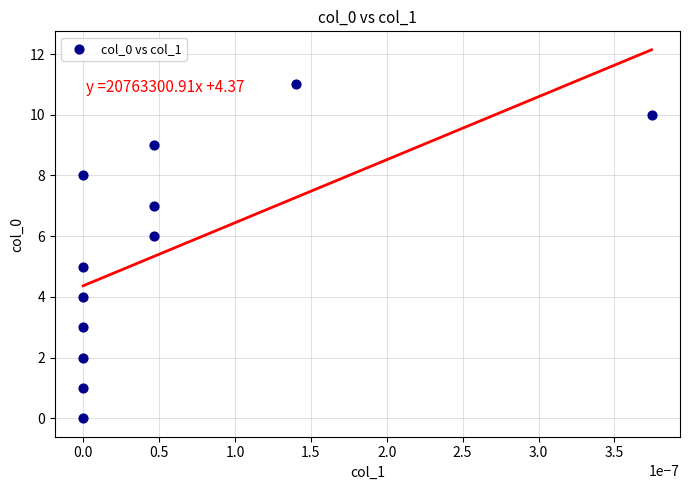

What is the average Y value?

6